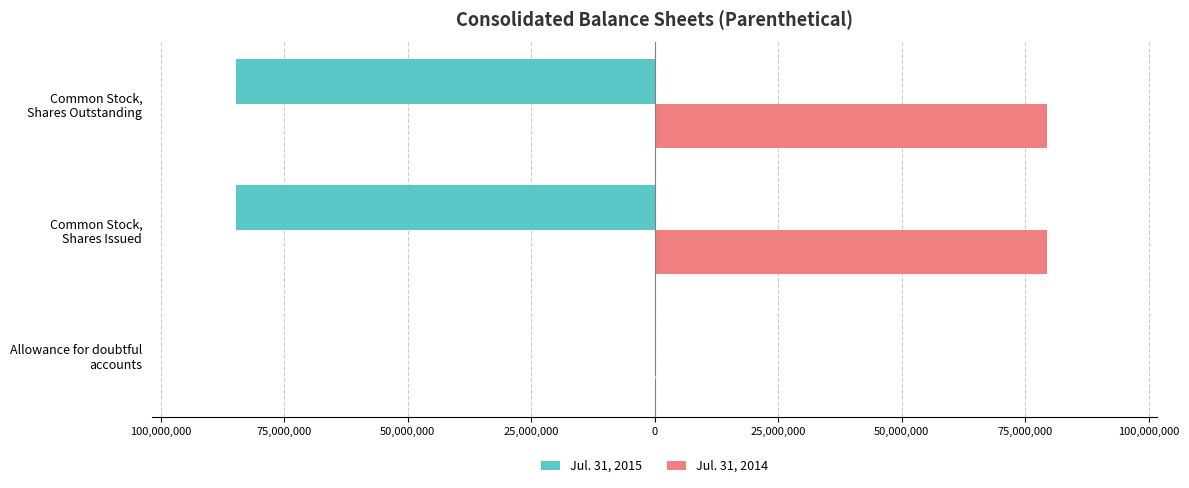

What is the maximum value for Jul. 31, 2014?

79519000